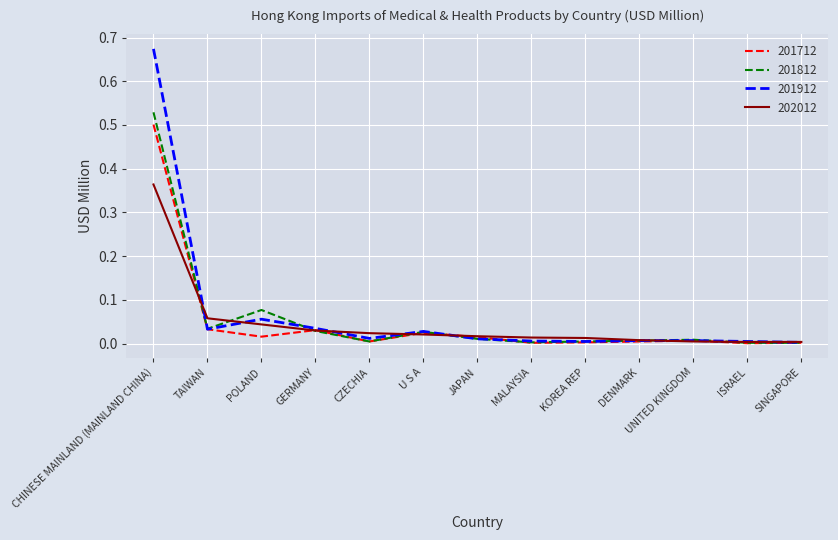

Which label corresponds to the largest value in the chart?

CHINESE MAINLAND (MAINLAND CHINA)